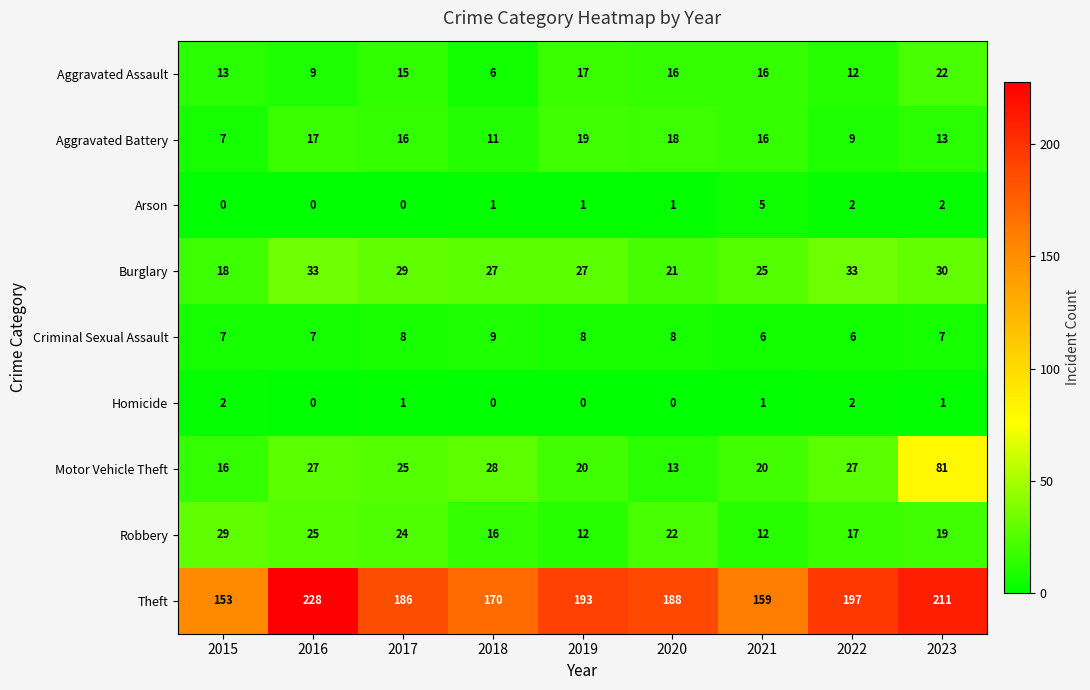

What is the difference between the Motor Vehicle Theft values at 2015 and 2020?

3